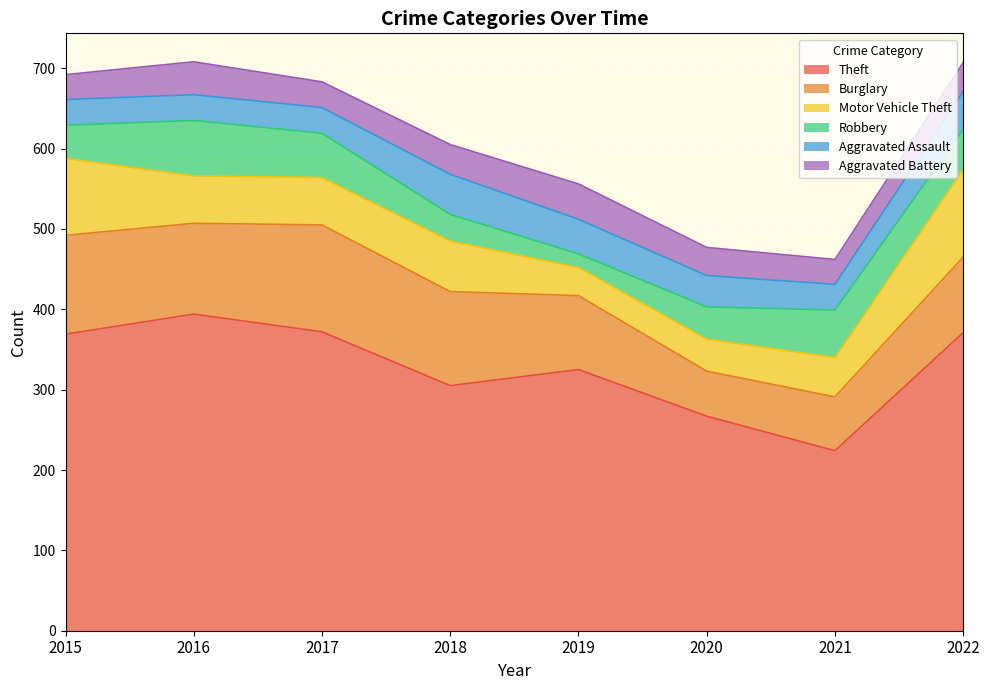

How many data points in Theft are above 369?

3